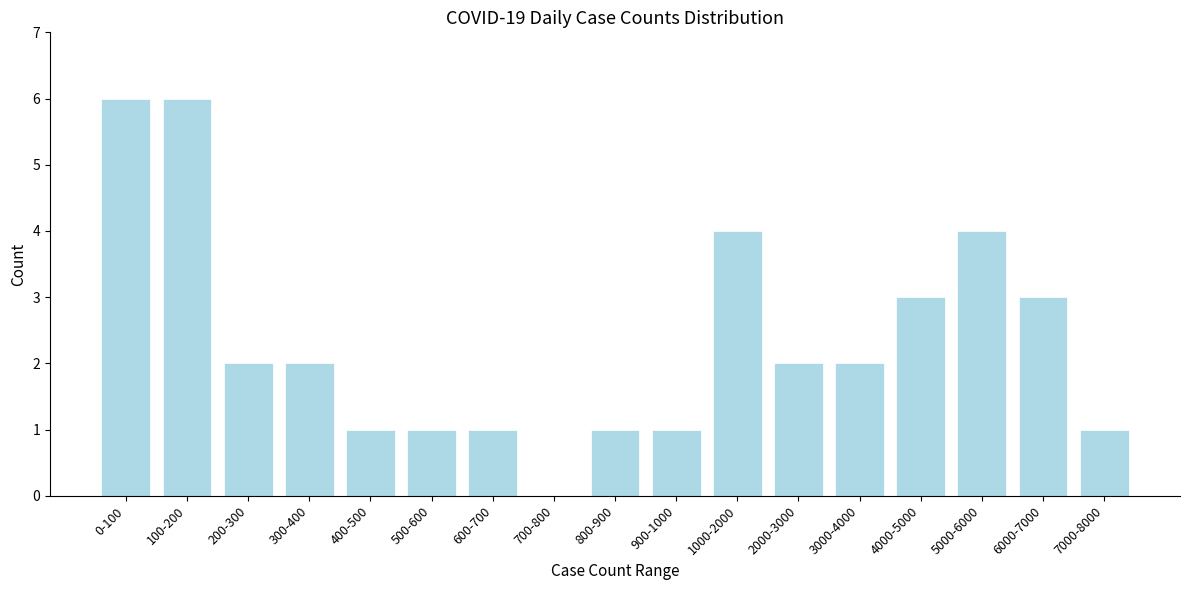

Reading right to left, extract all data points from this chart.

7000-8000=1	6000-7000=3	5000-6000=4	4000-5000=3	3000-4000=2	2000-3000=2	1000-2000=4	900-1000=1	800-900=1	700-800=0	600-700=1	500-600=1	400-500=1	300-400=2	200-300=2	100-200=6	0-100=6